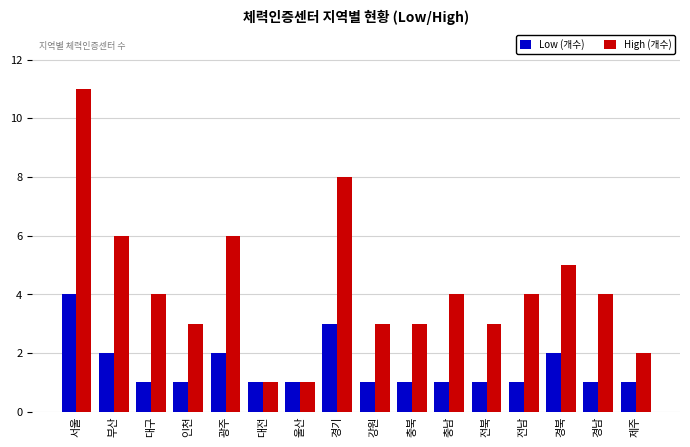

List the series in order of their peak value, lowest first.

Low (개수), High (개수)